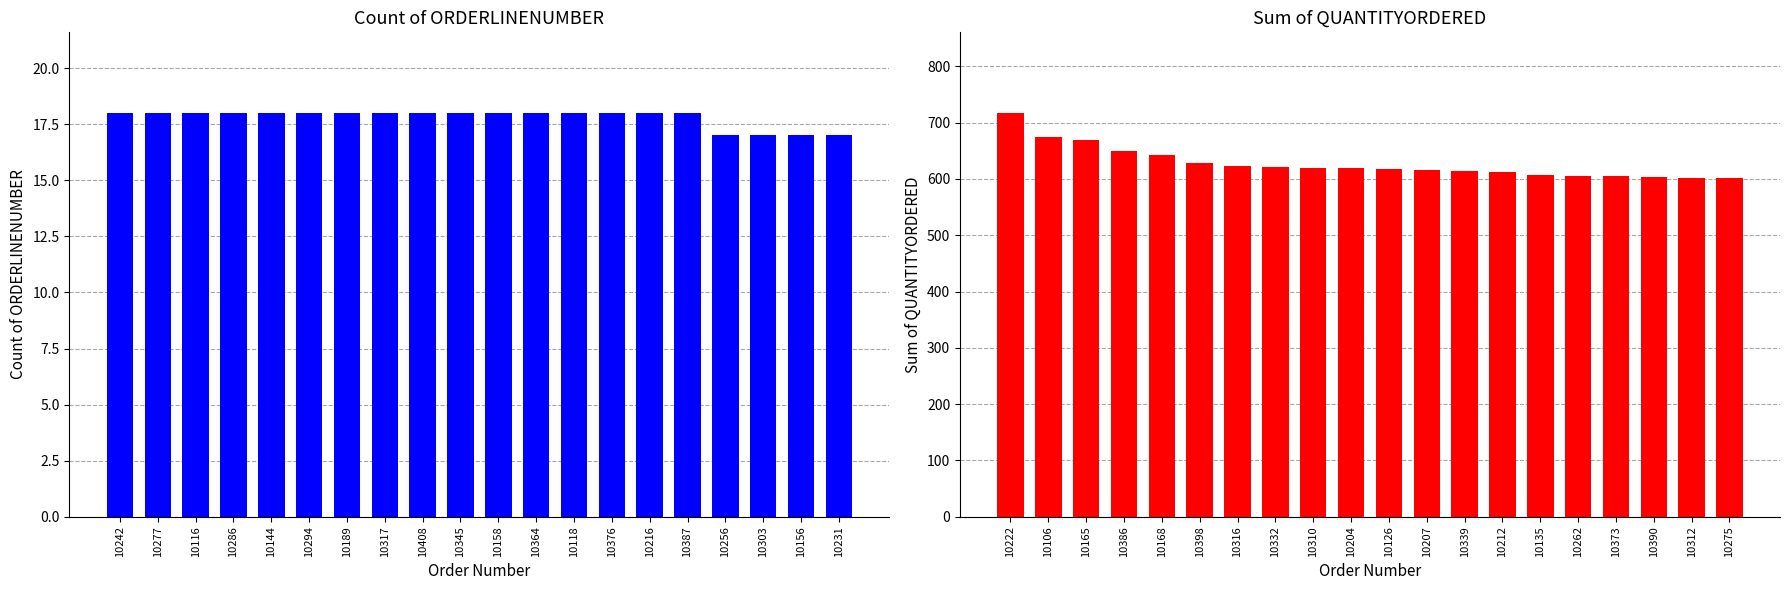

How many bars are there in each group?

2